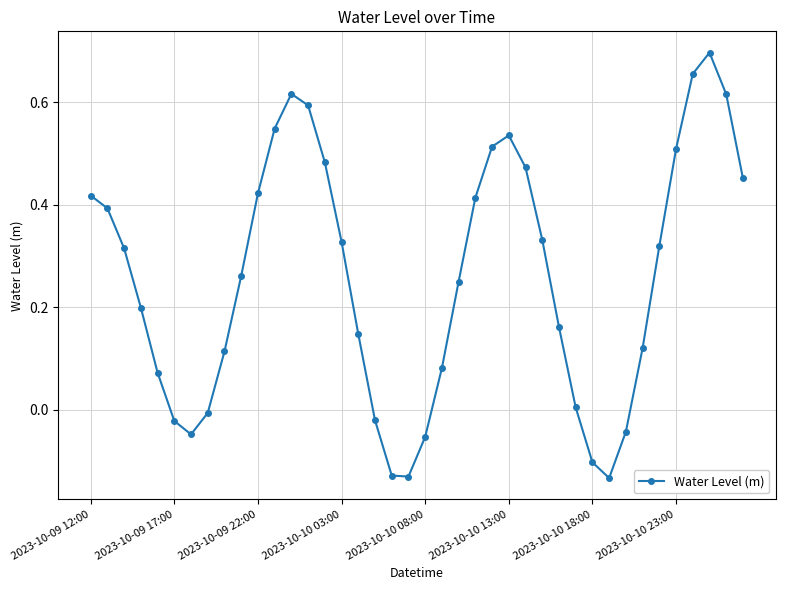

How many values are above zero?

30